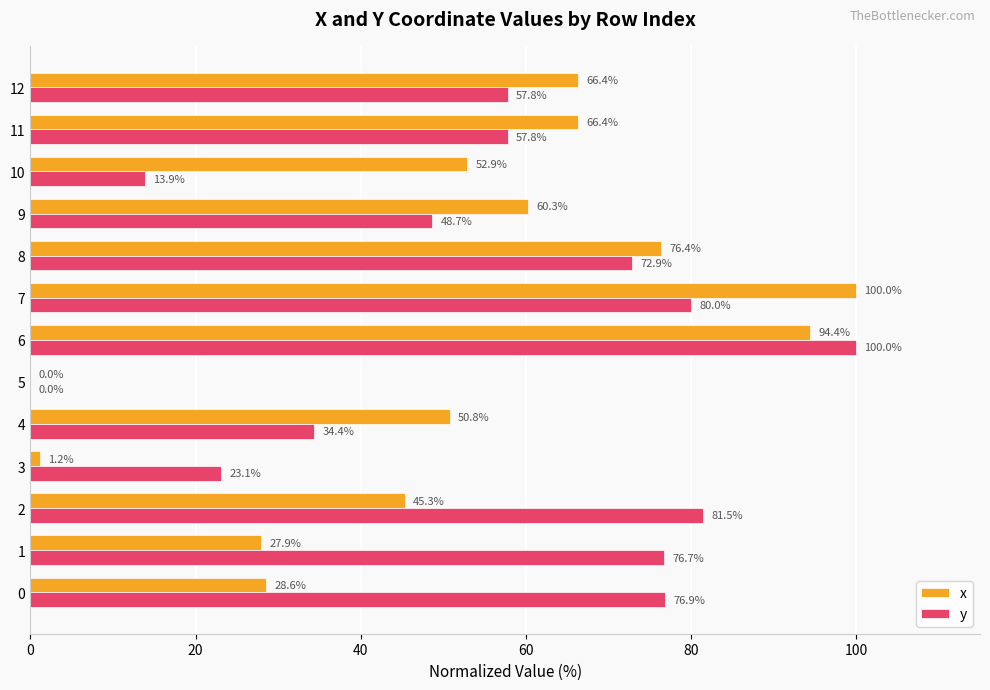

What value does the x series have at 8?

76.4